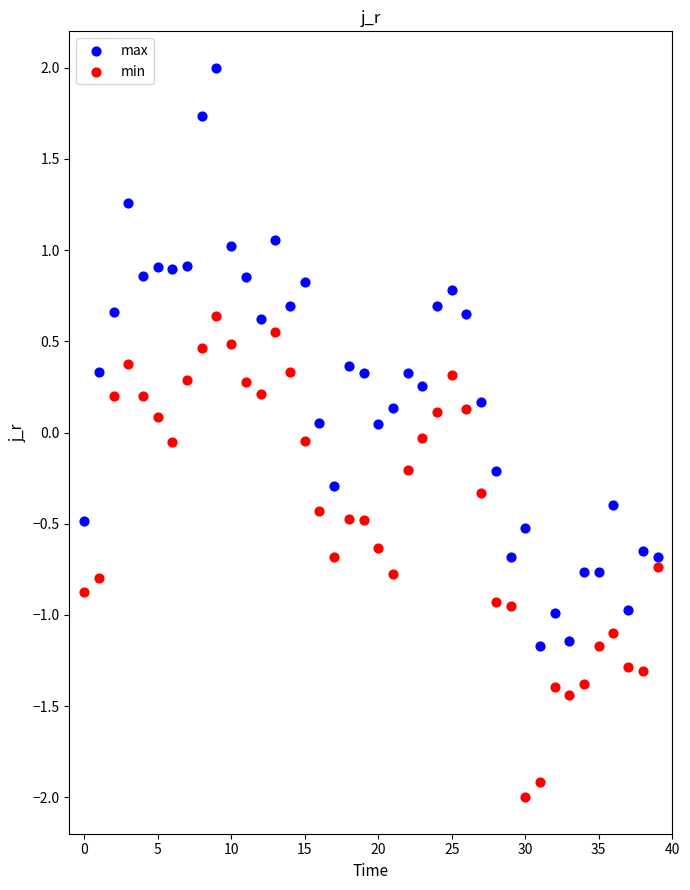

What are all the series names shown in the legend?

max, min